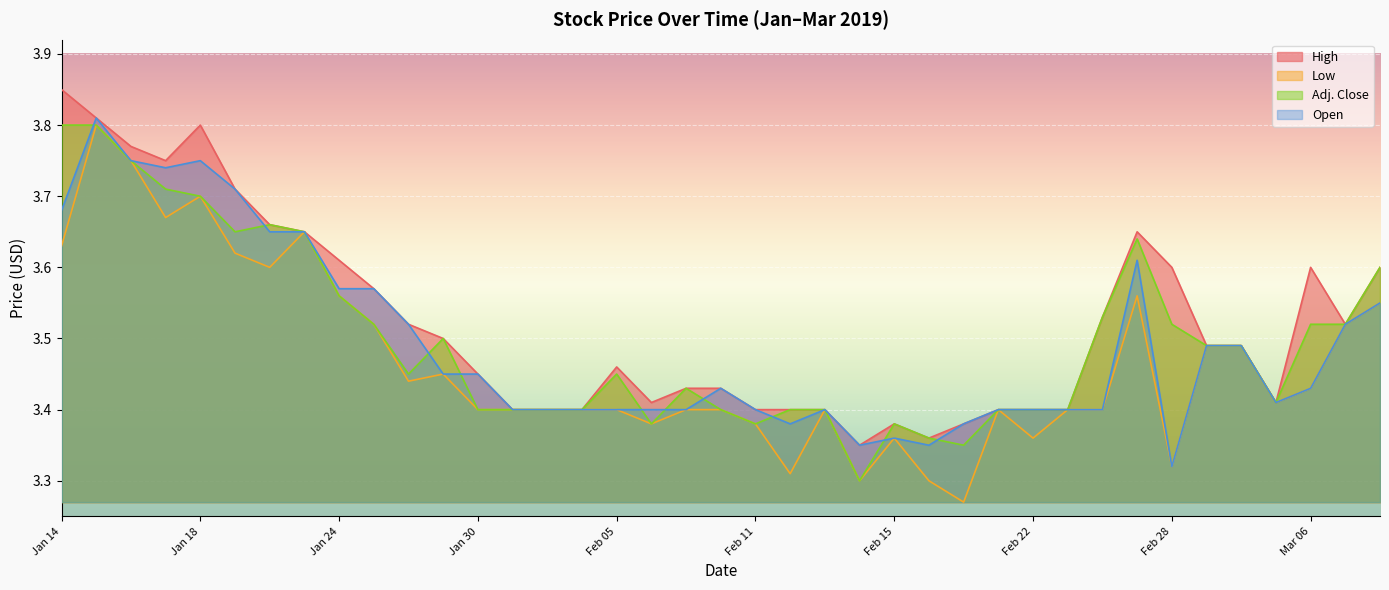

At Jan 25, list the series in order from smallest to largest.

Low, Adj. Close, High, Open